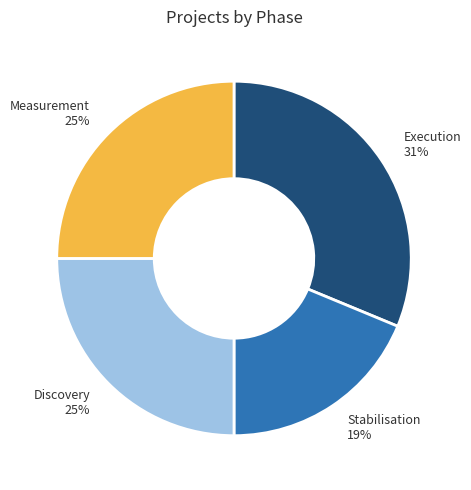

Does any single category account for the majority?

No